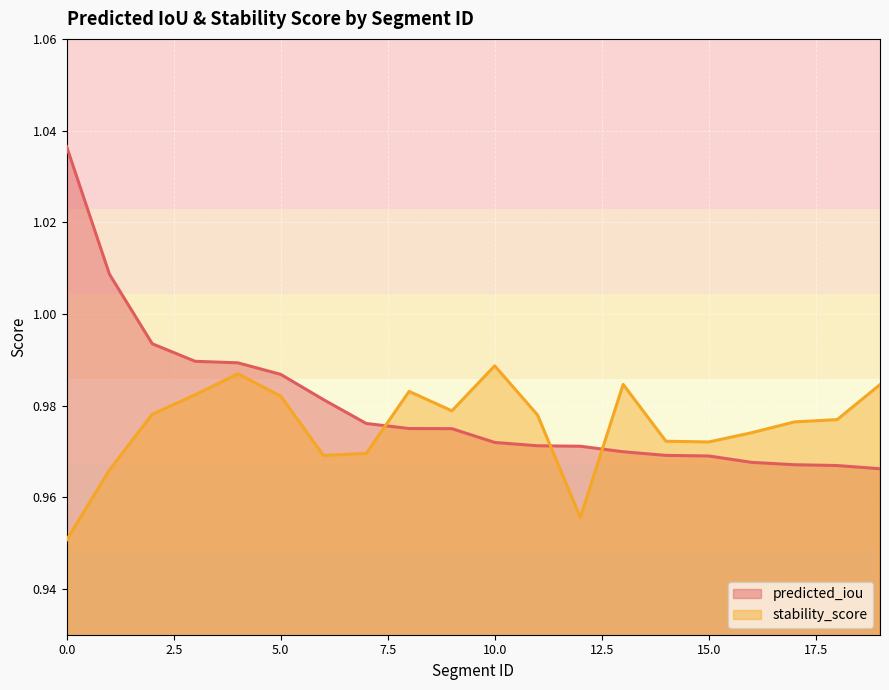

What is the sum of all stability_score (line) values?

19.5